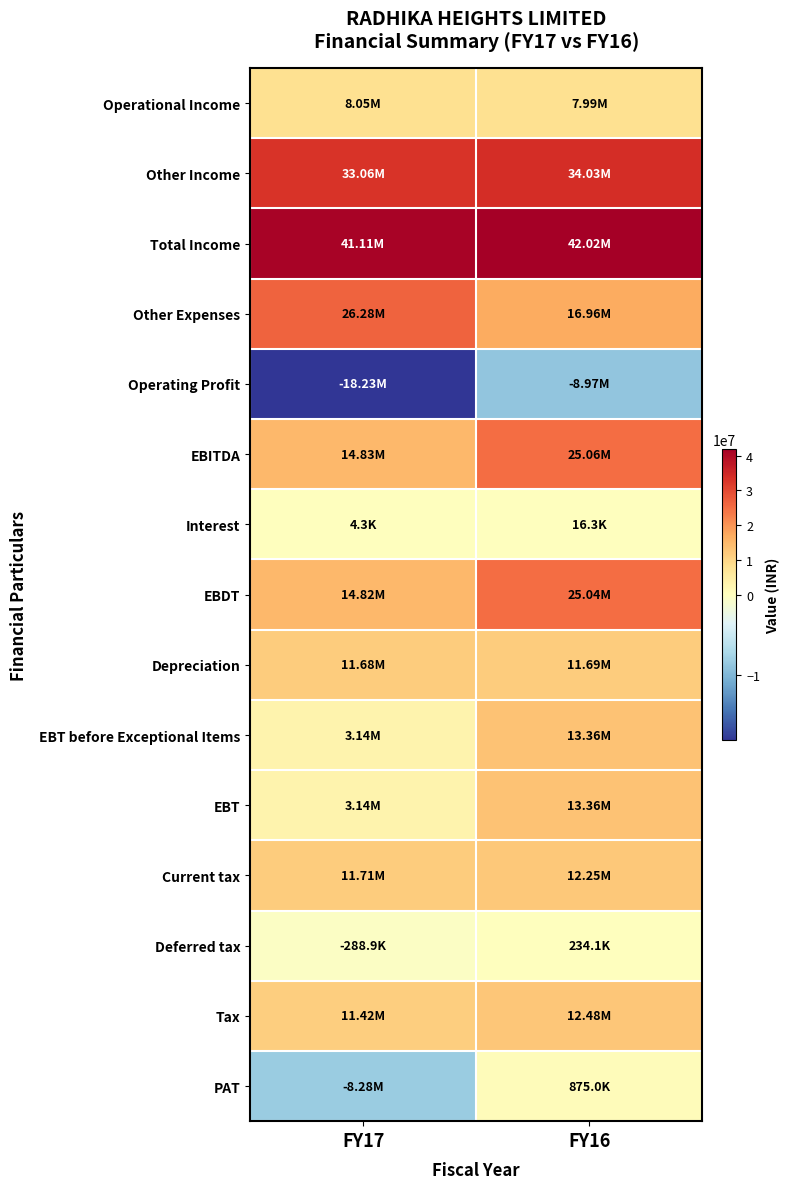

Which series has the widest spread of values?

EBITDA